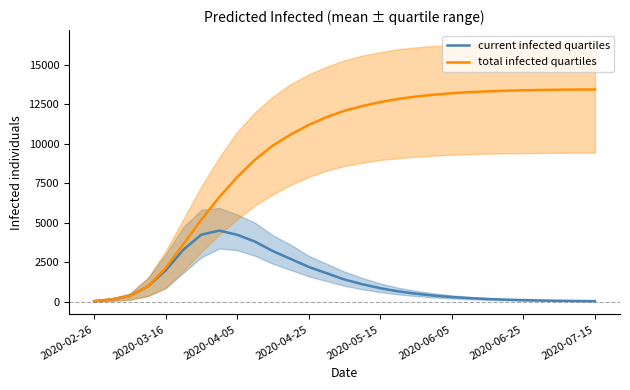

Rank the series by their maximum value, from highest to lowest.

total infected quartiles, current infected quartiles